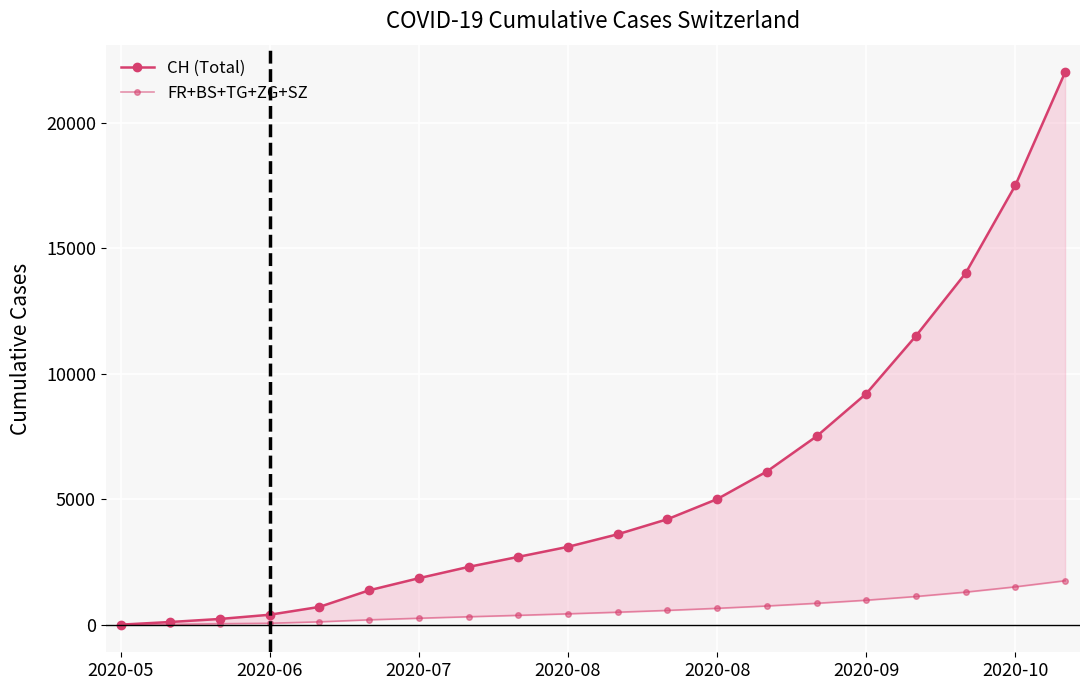

True or false: FR+BS+TG+ZG+SZ has more than 1 interior local peaks.

False